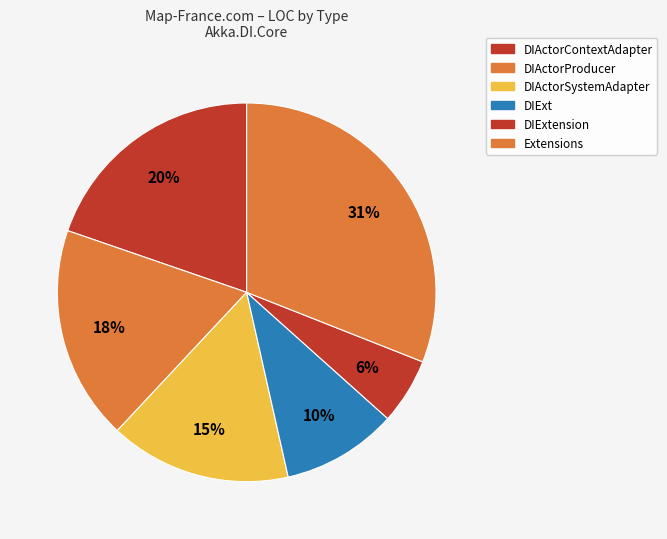

To the nearest percent, what portion does DIActorProducer represent?

18%